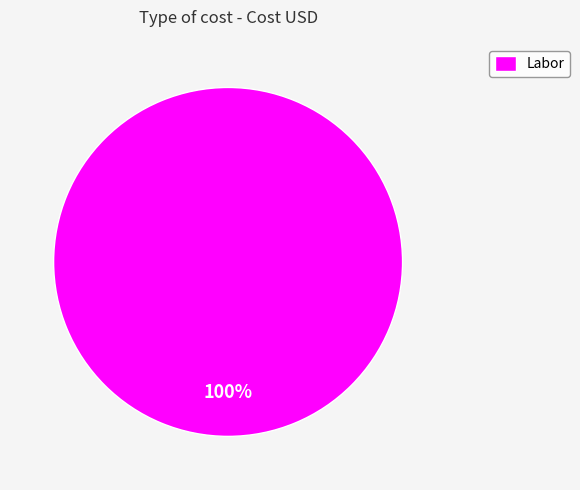

To the nearest percent, what portion does Labor represent?

100%